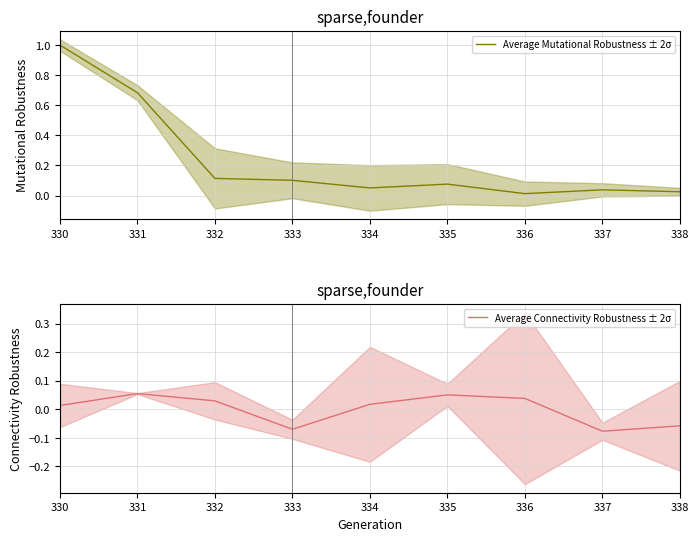

The value of Average Mutational Robustness ± 2σ at 330 is 1.5. True or false?

False